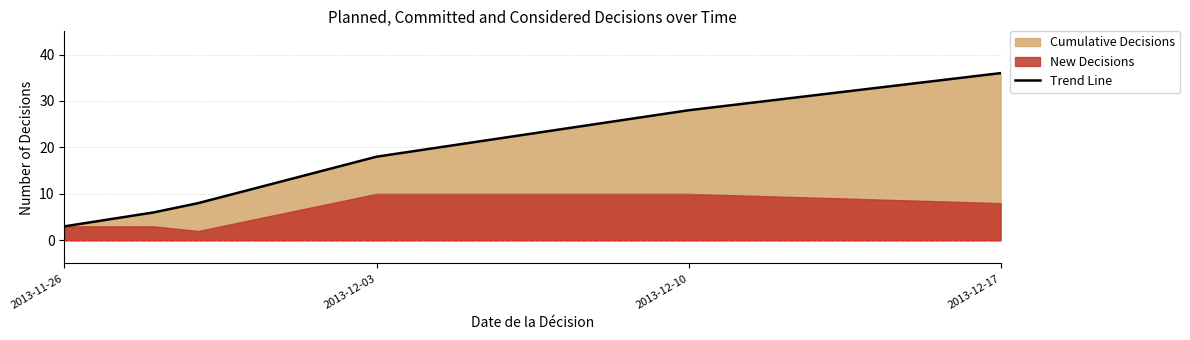

What is the greatest value displayed?

36